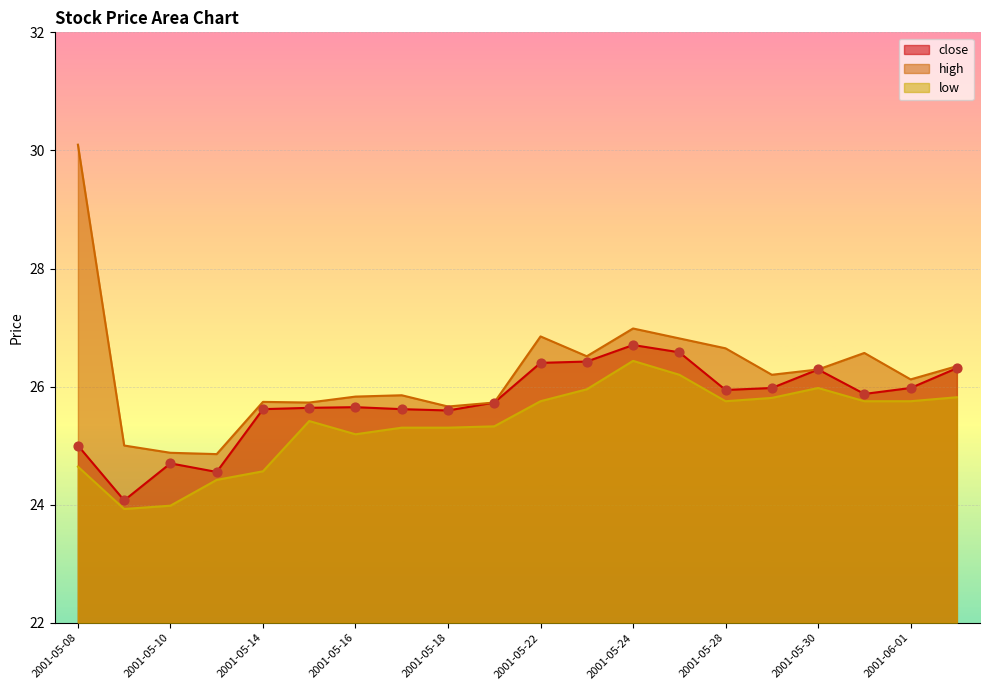

What is the total value across all series at 2001-06-04?

78.5